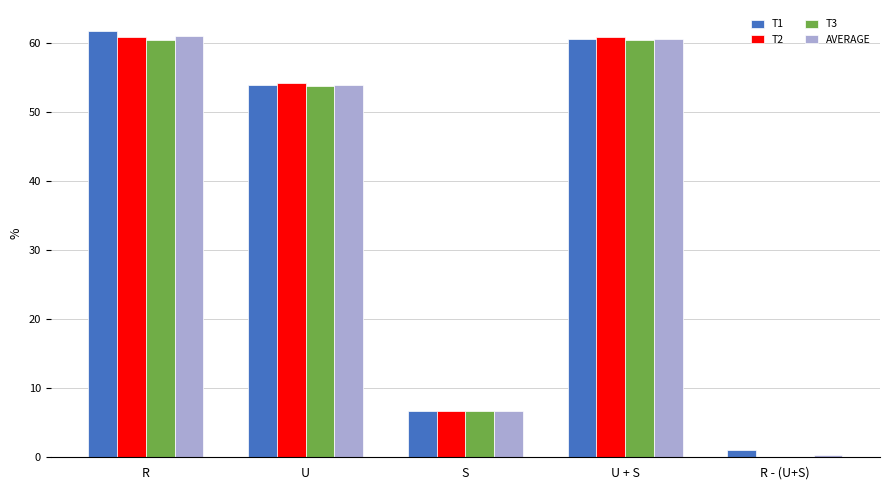

The T2 series shows 11.4 at S. True or false?

False